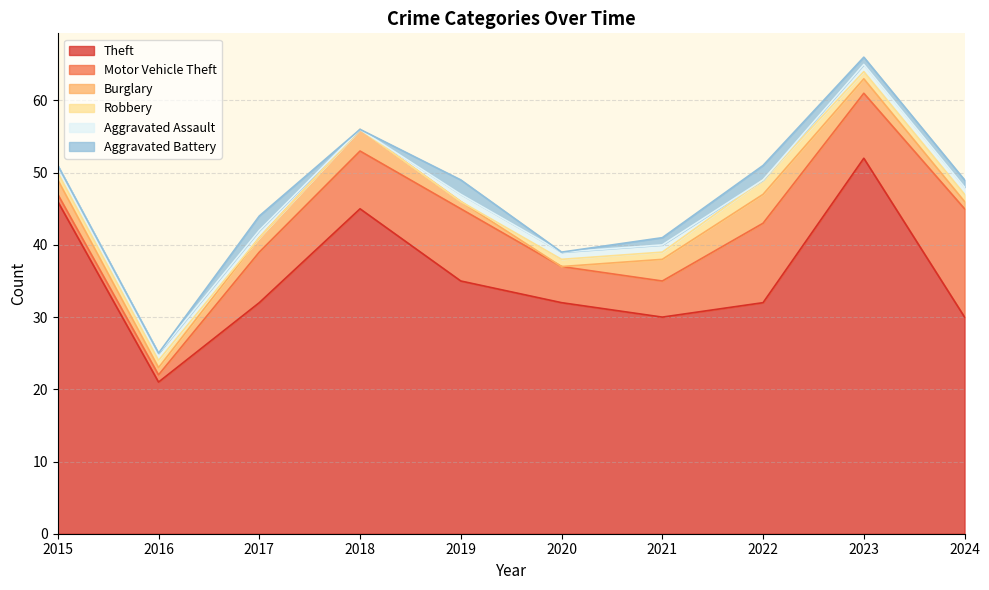

What is the difference between the highest and lowest values at 2024?

29